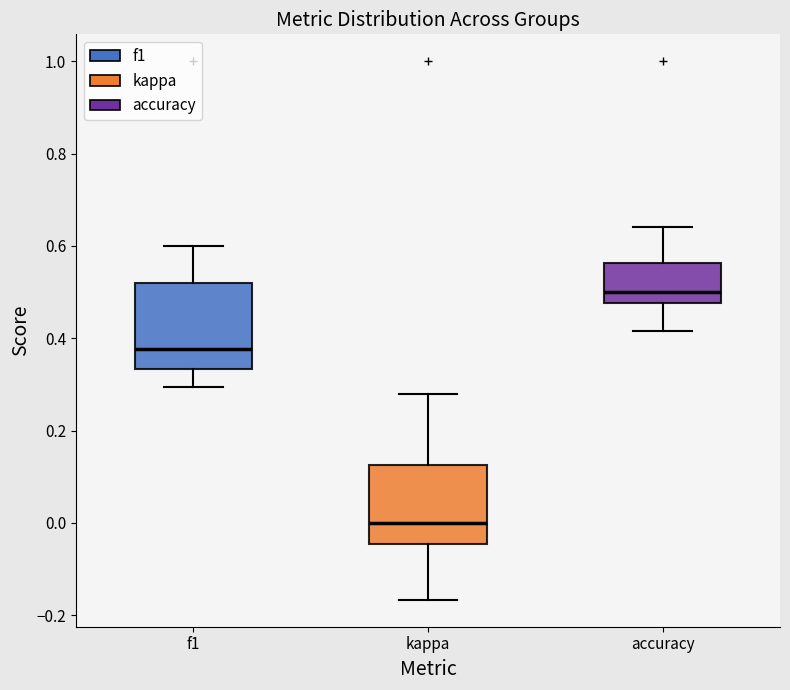

Reading left to right, read every box against the y-axis: the position of its median line, the range the box covers, and the ends of its whiskers. The values are not printed on the chart, so give them approximately, as read against the axis.

f1: median 0.38, box 0.34 to 0.52, whiskers 0.30 to 0.60
kappa: median 0.00, box -0.04 to 0.12, whiskers -0.16 to 0.28
accuracy: median 0.50, box 0.48 to 0.56, whiskers 0.42 to 0.64